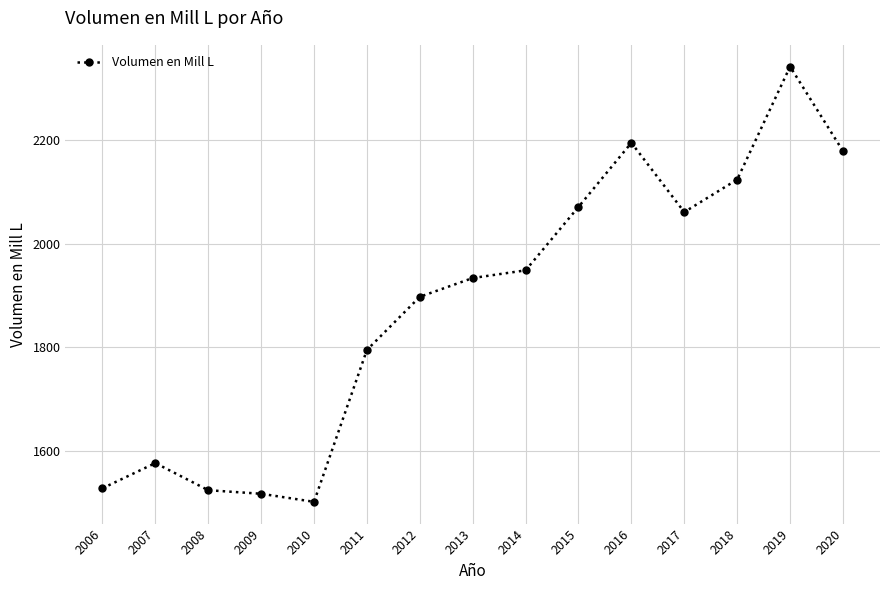

Approximately how many times larger is the value at 2015 compared to 2013?

1.1